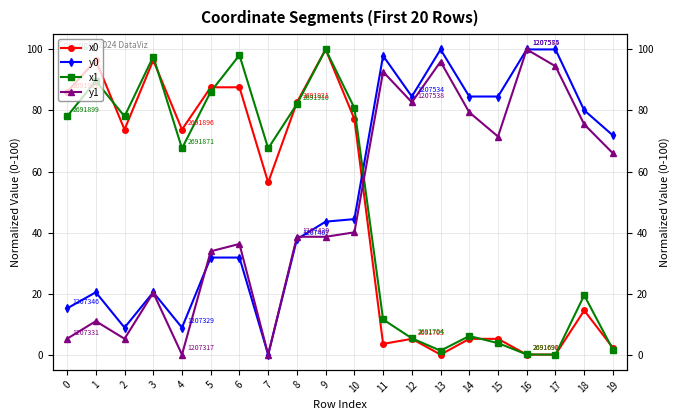

Which series has the largest range (max minus min)?

x0